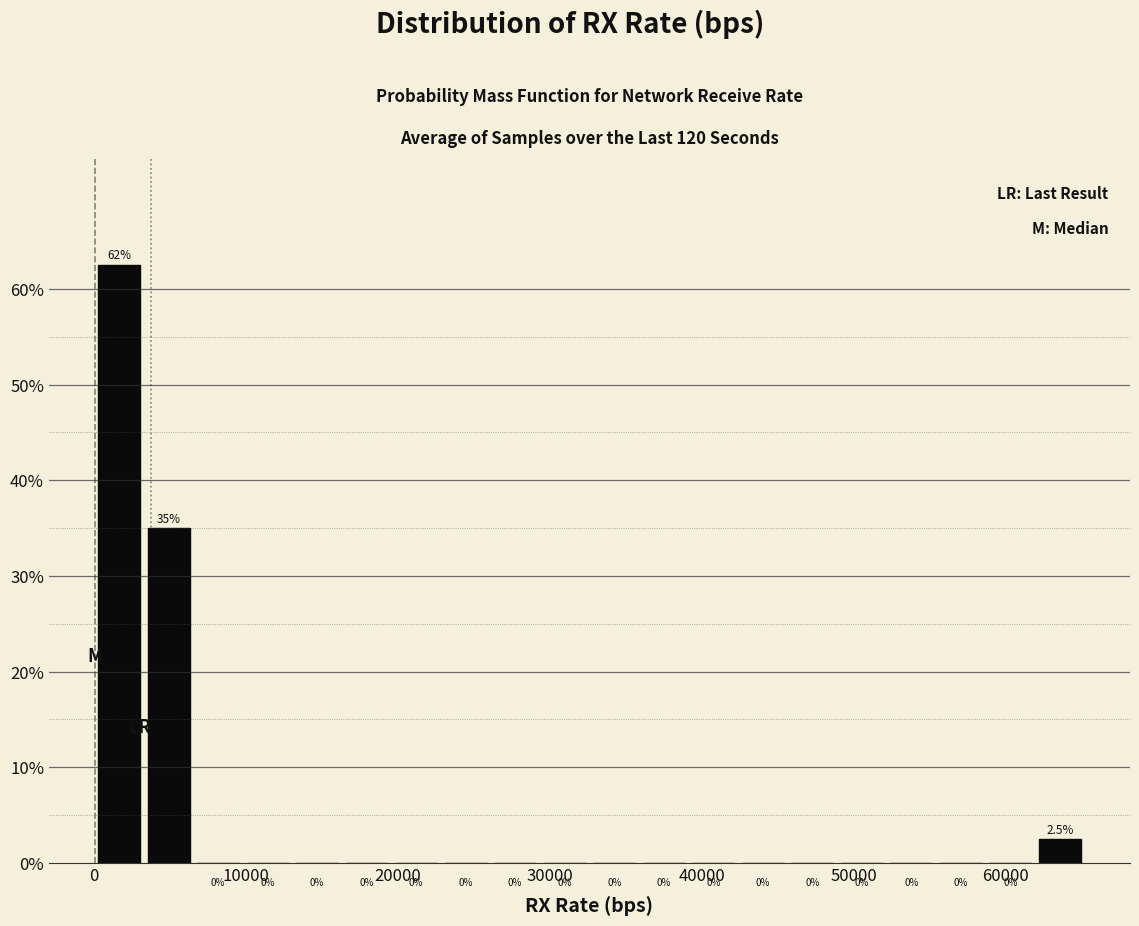

Read against the x-axis, roughly where is the centre of the tallest bar?

2000